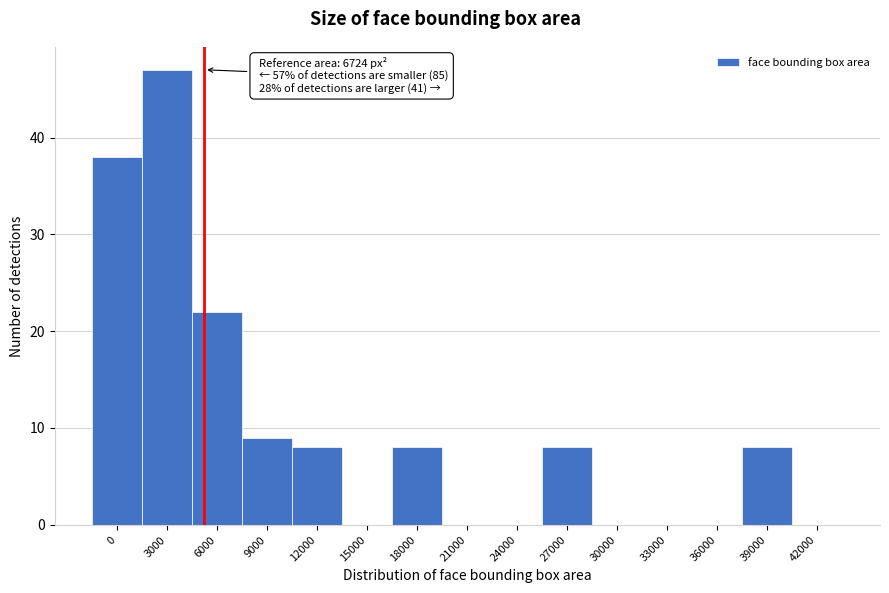

Reading right to left, list all the values displayed in this chart.

42000=0	39000=8	36000=0	33000=0	30000=0	27000=8	24000=0	21000=0	18000=8	15000=0	12000=8	9000=9	6000=22	3000=47	0=38